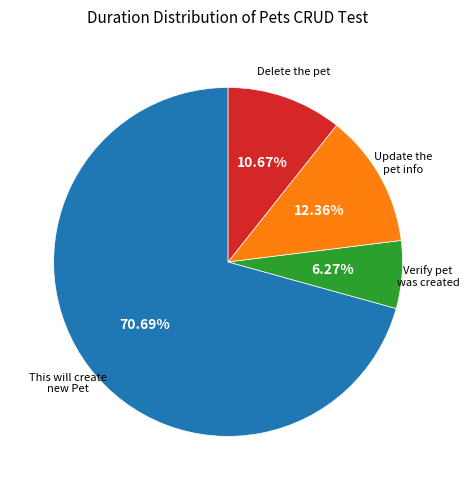

To the nearest percent, what is the average slice percentage?

25%